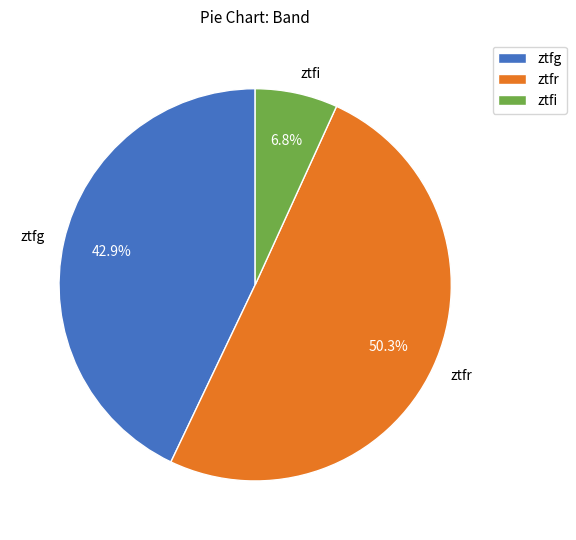

Which category has the smallest portion of the pie?

ztfi